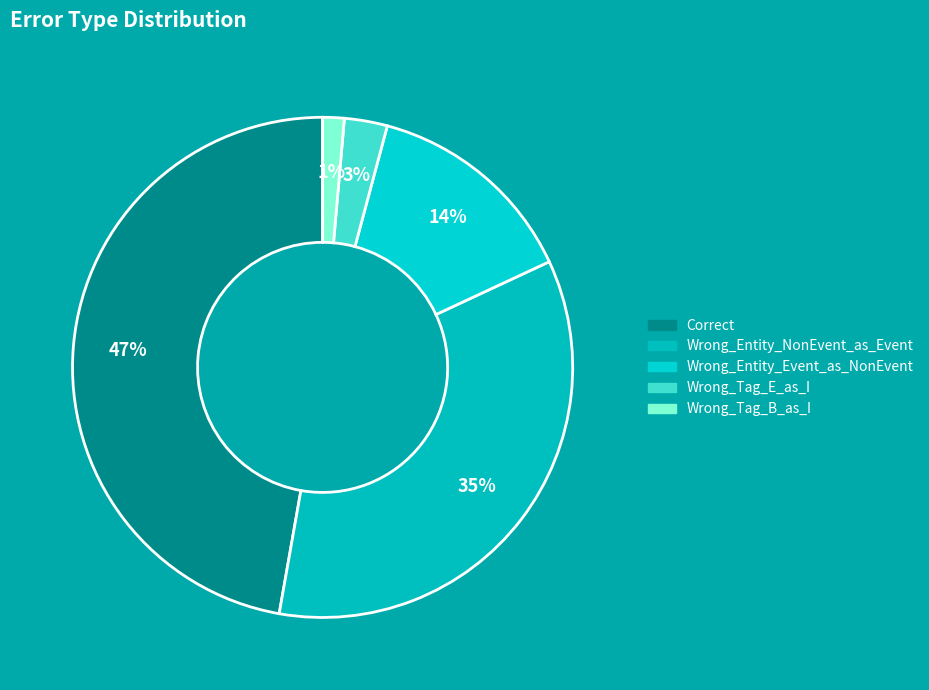

The Wrong_Tag_B_as_I slice represents 1% of the pie. True or false?

True